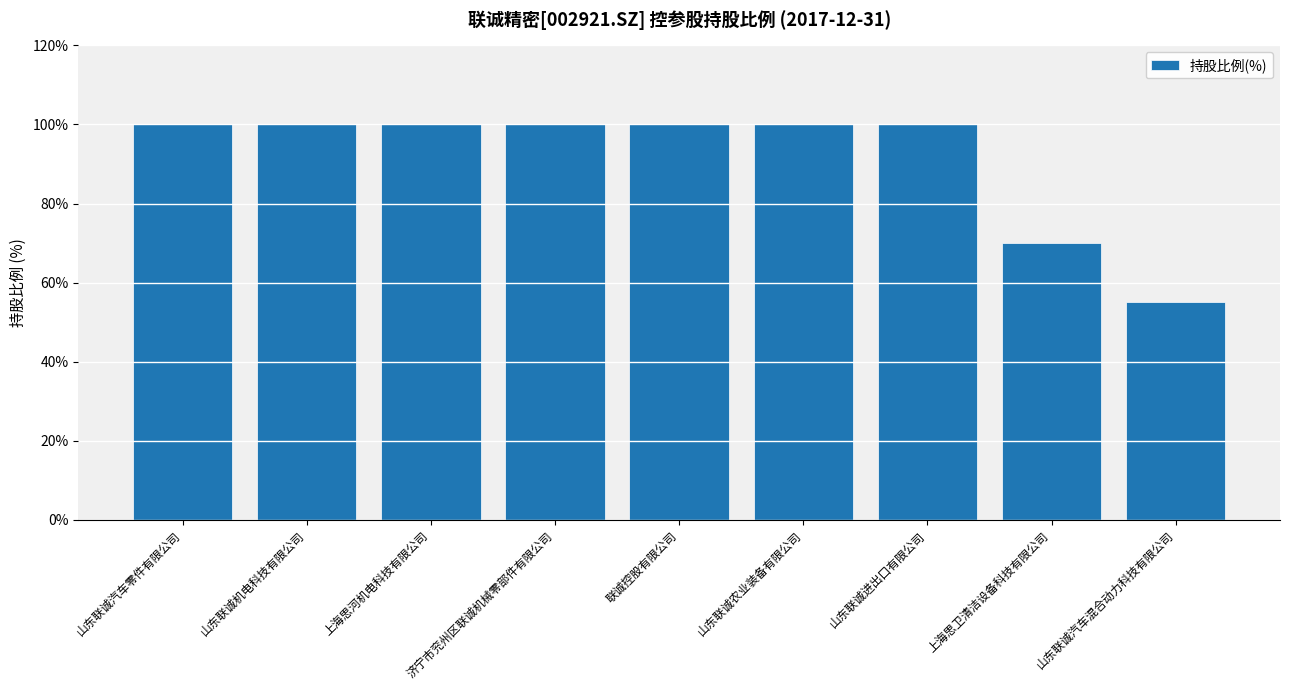

Count the number of data series in this chart.

1